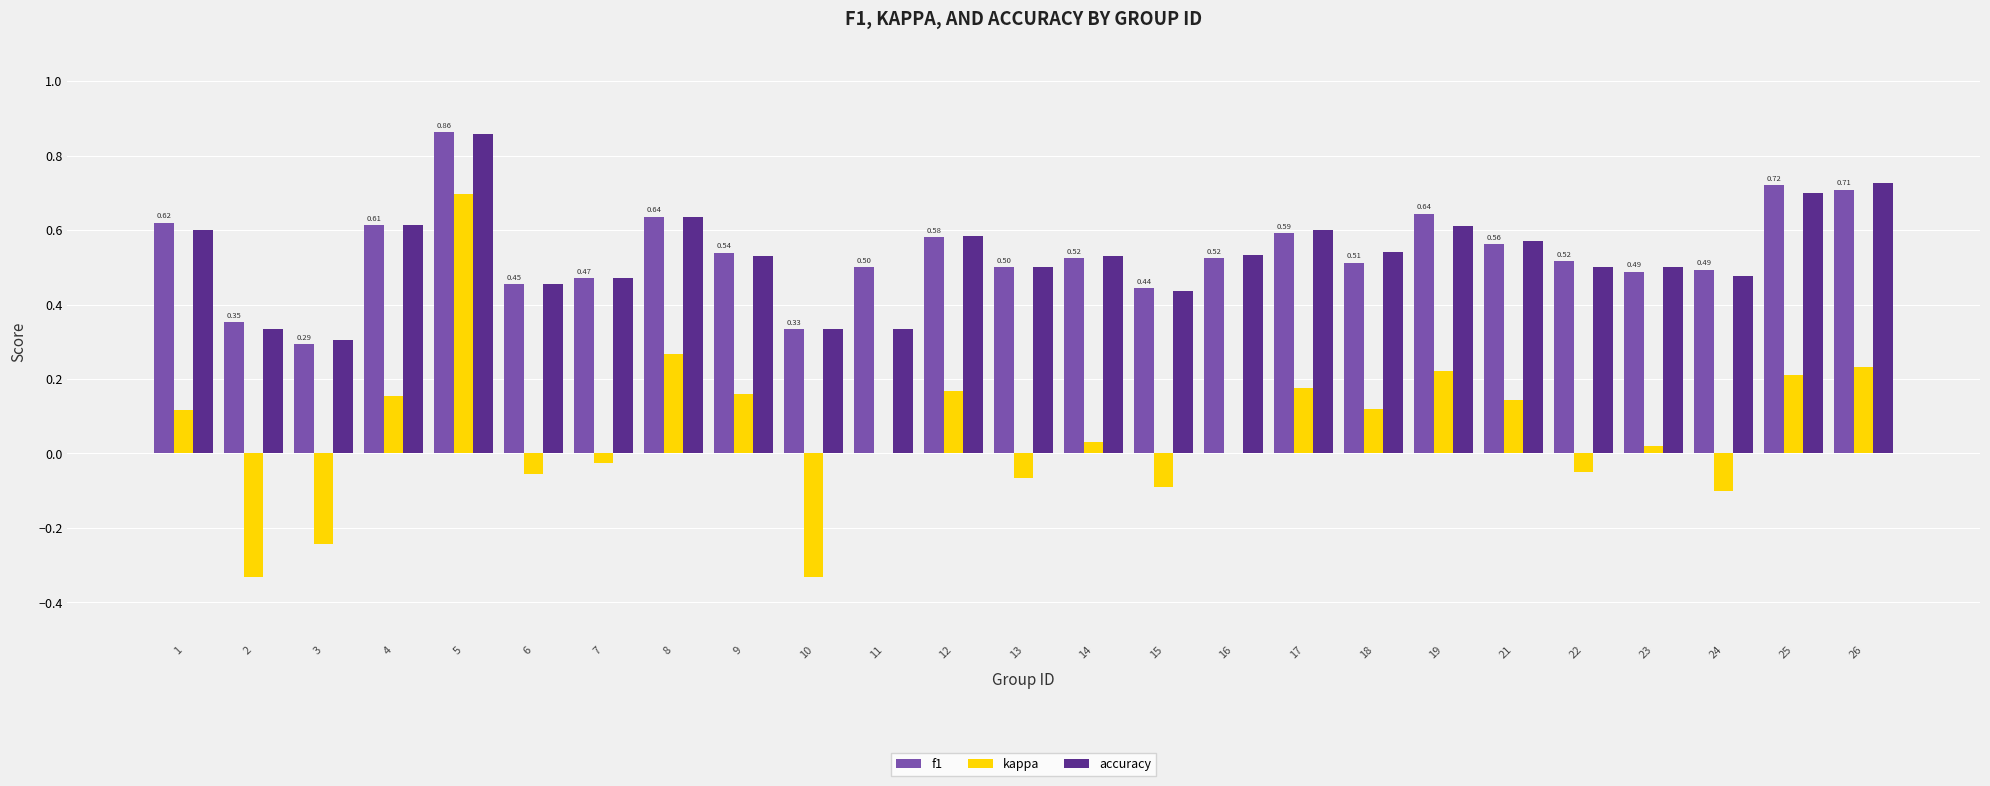

At which category is the sum across all series the highest?

5